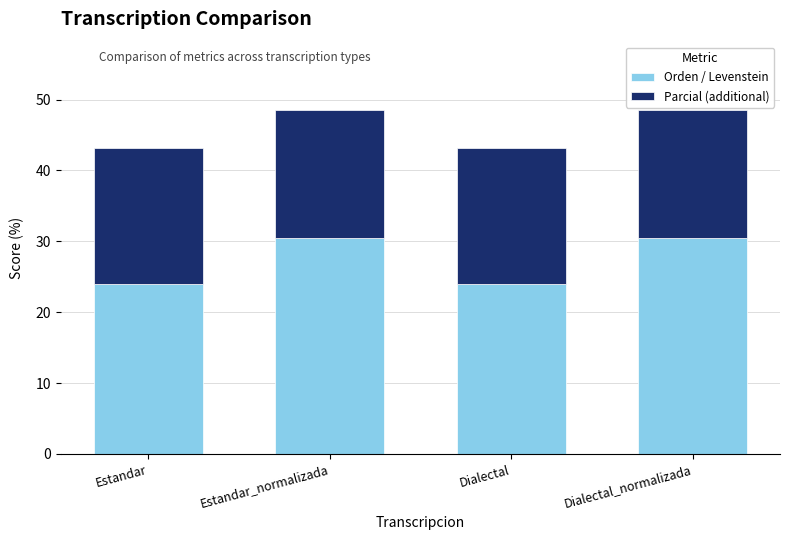

What is the average value of the Orden / Levenstein series?

27.2